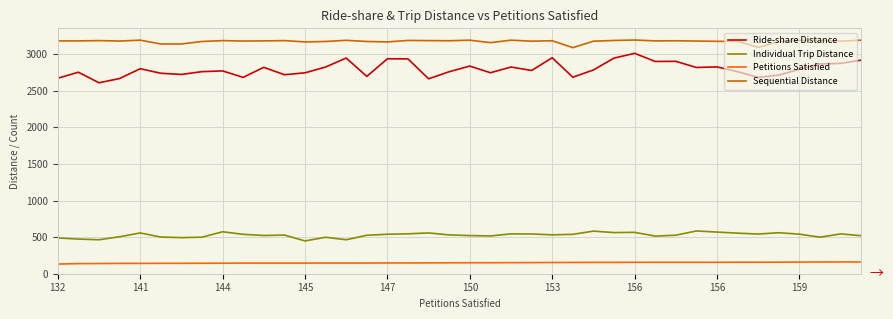

Which series has the largest range (max minus min)?

Ride-share Distance